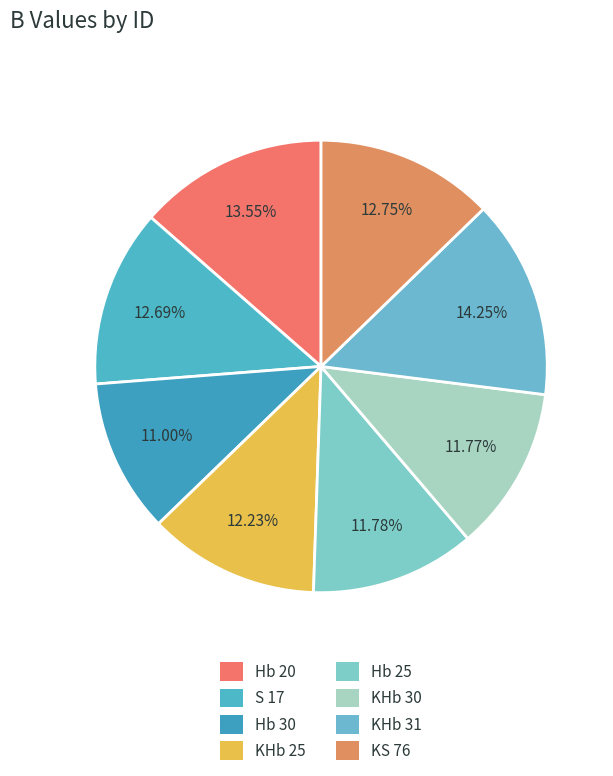

What is the ratio of the value at Hb 30 to the value at S 17?

0.9